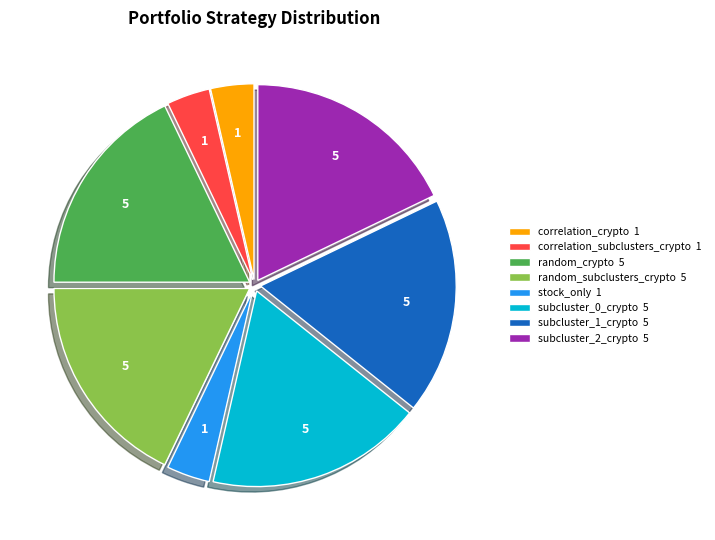

Do subcluster_2_crypto 5 and random_subclusters_crypto 5 together represent more than half of the pie?

No